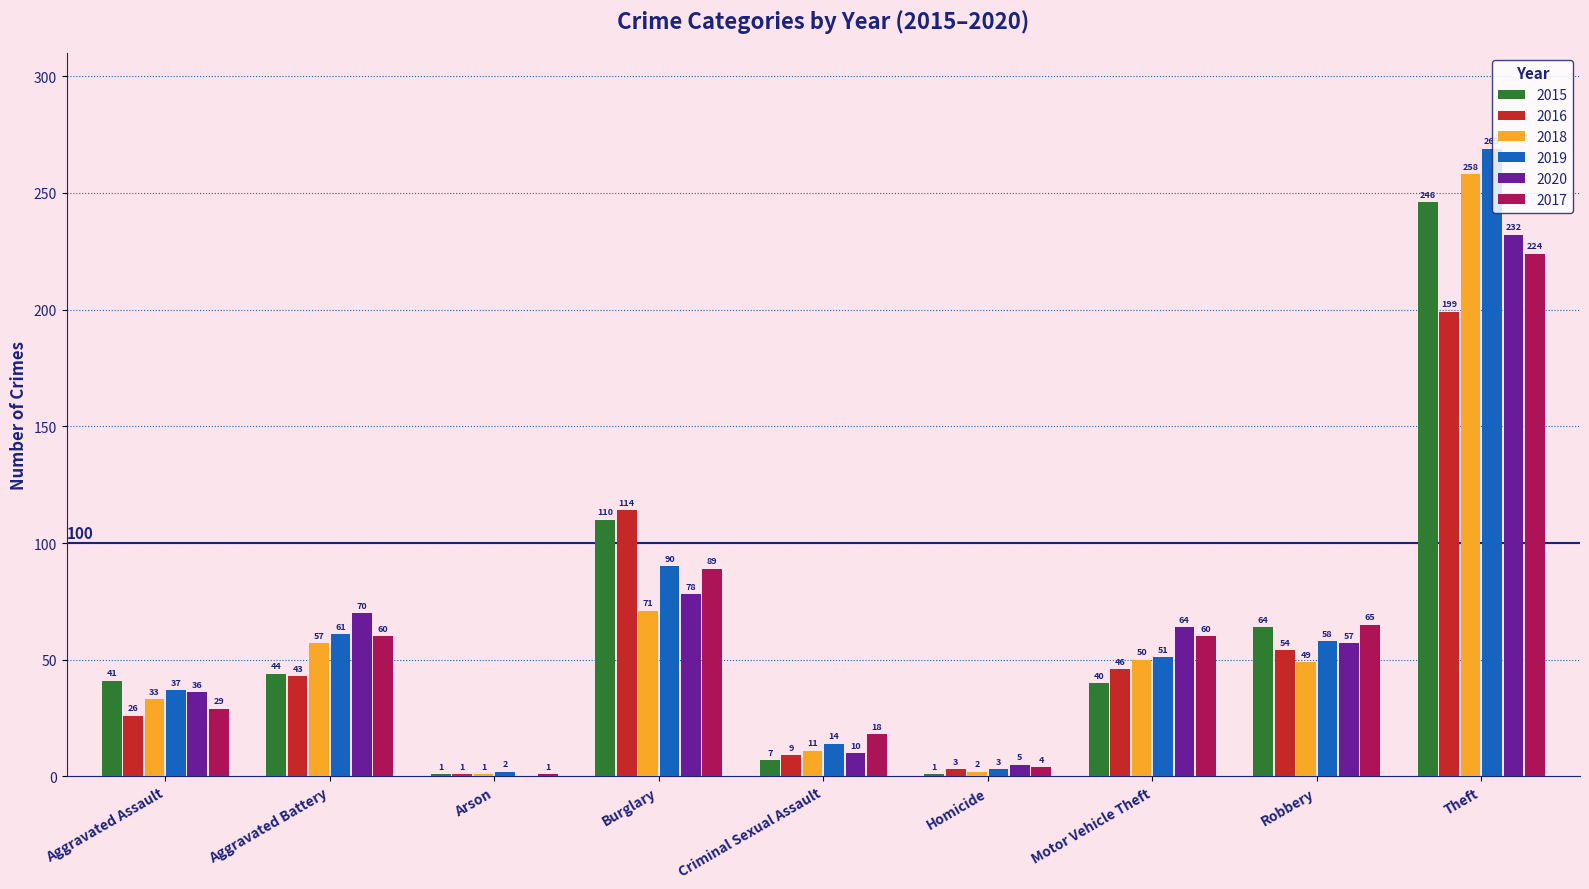

Does the chart contain stacked bars?

No